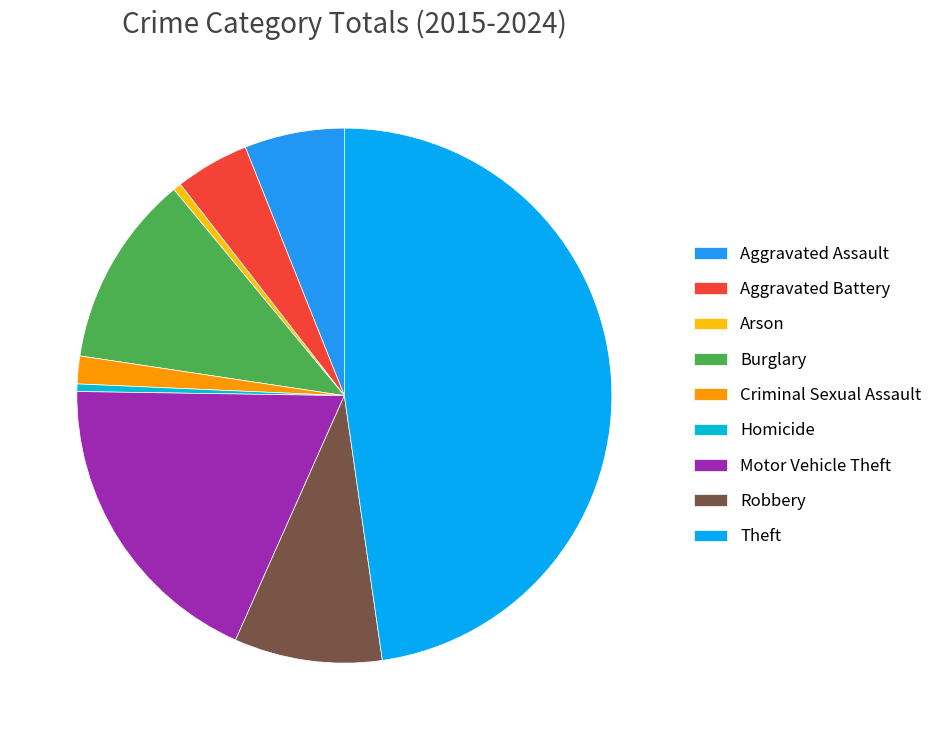

What percentage is the Theft slice, to the nearest percent?

48%